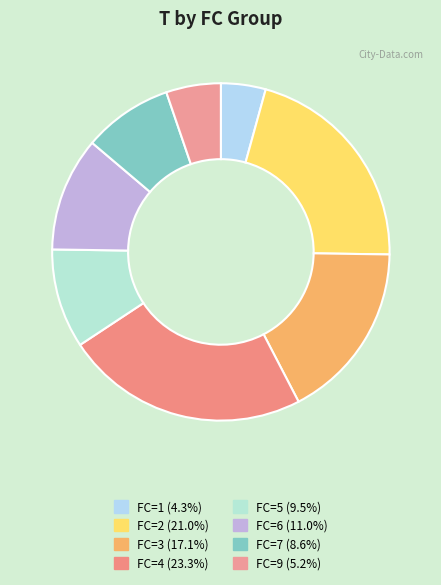

Count the number of slices in the pie.

8